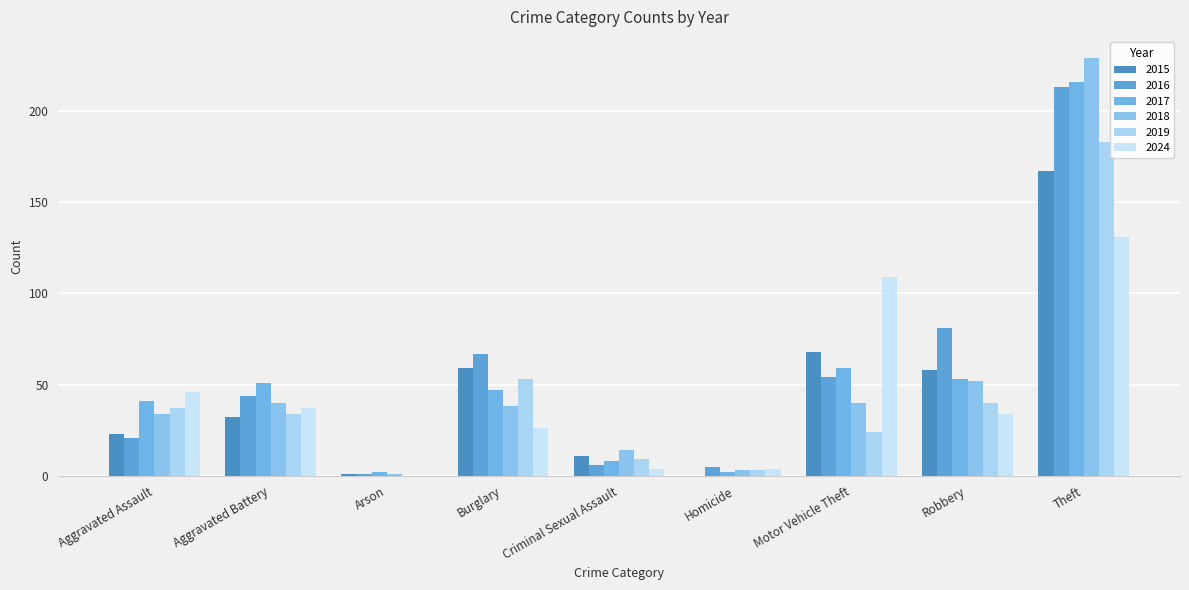

What is the label of the 9th bar from the right?

Aggravated Assault